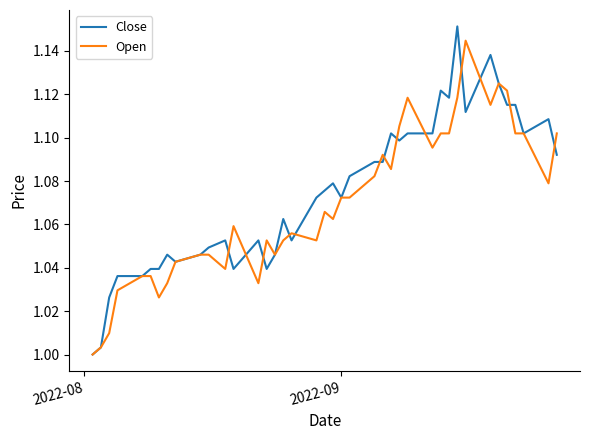

True or false: Close has more than 2 interior local peaks.

True